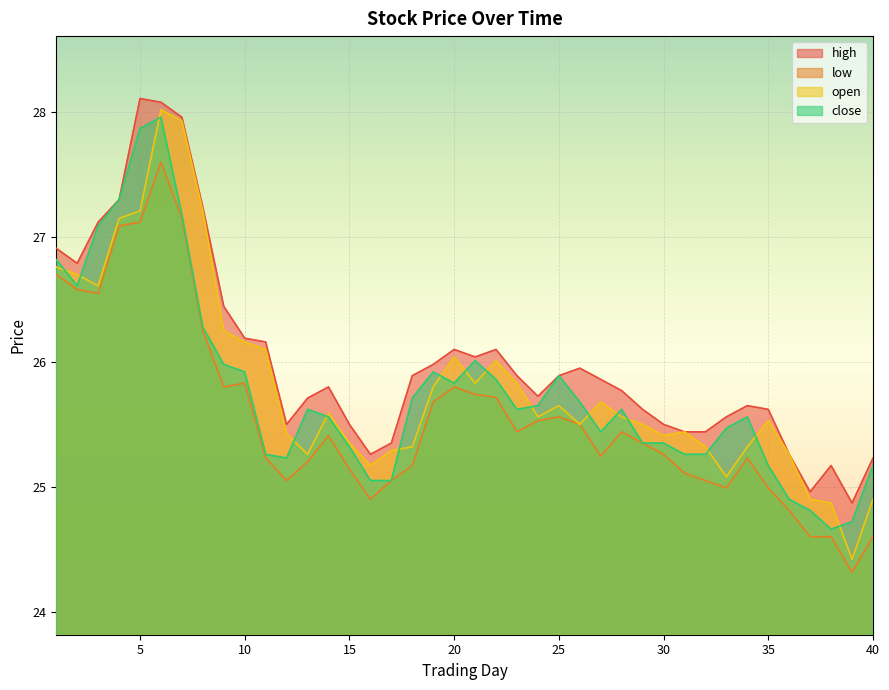

What is the difference between the low values at 12 and 2?

1.5